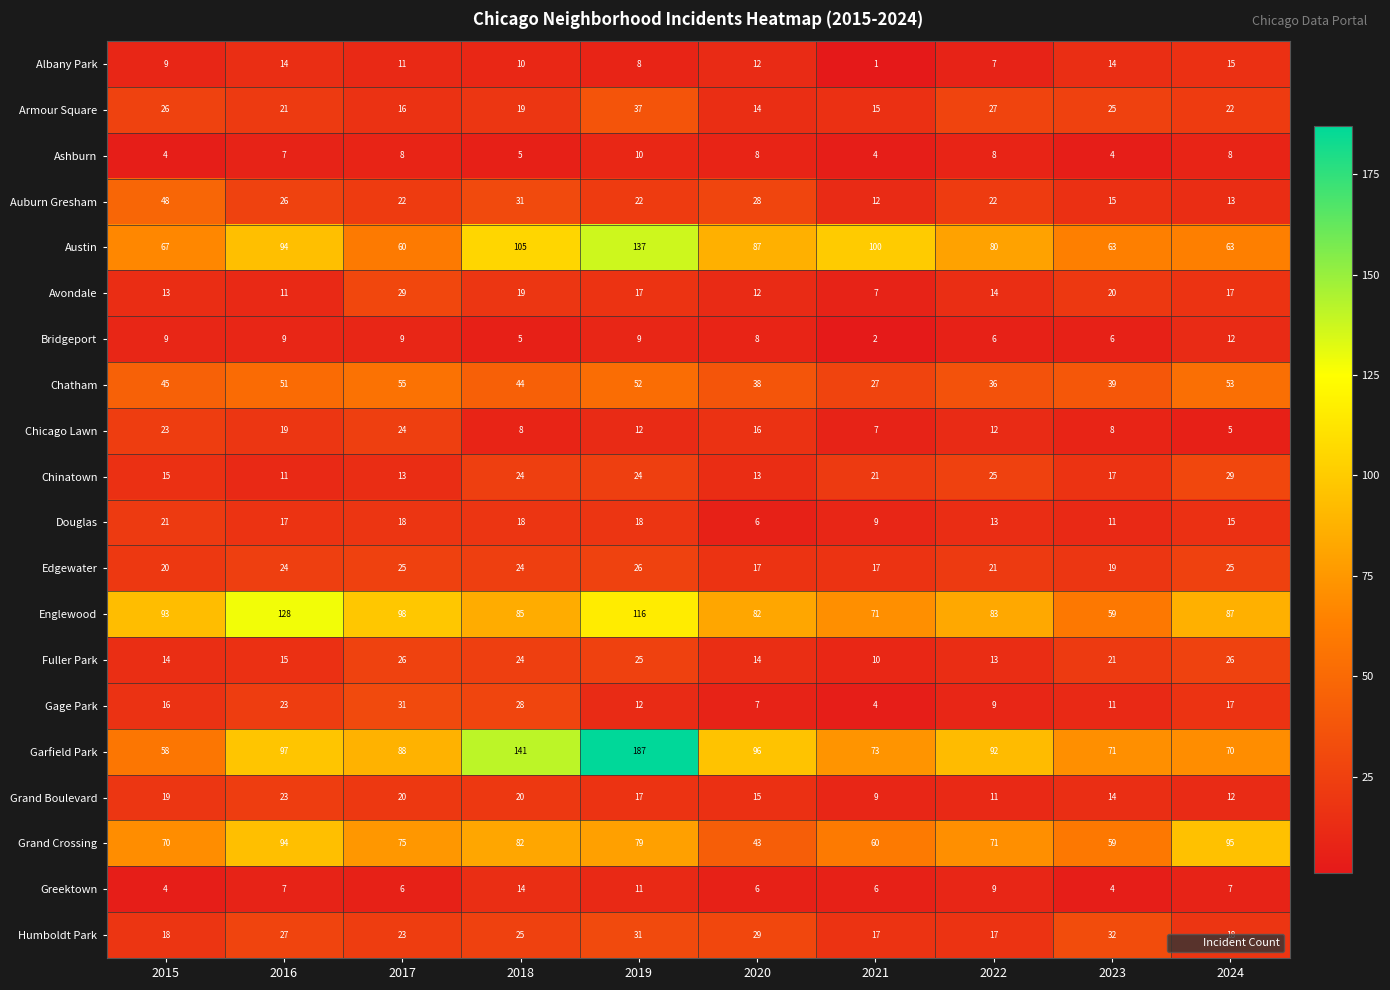

What is the highest value of the Chicago Lawn series?

24